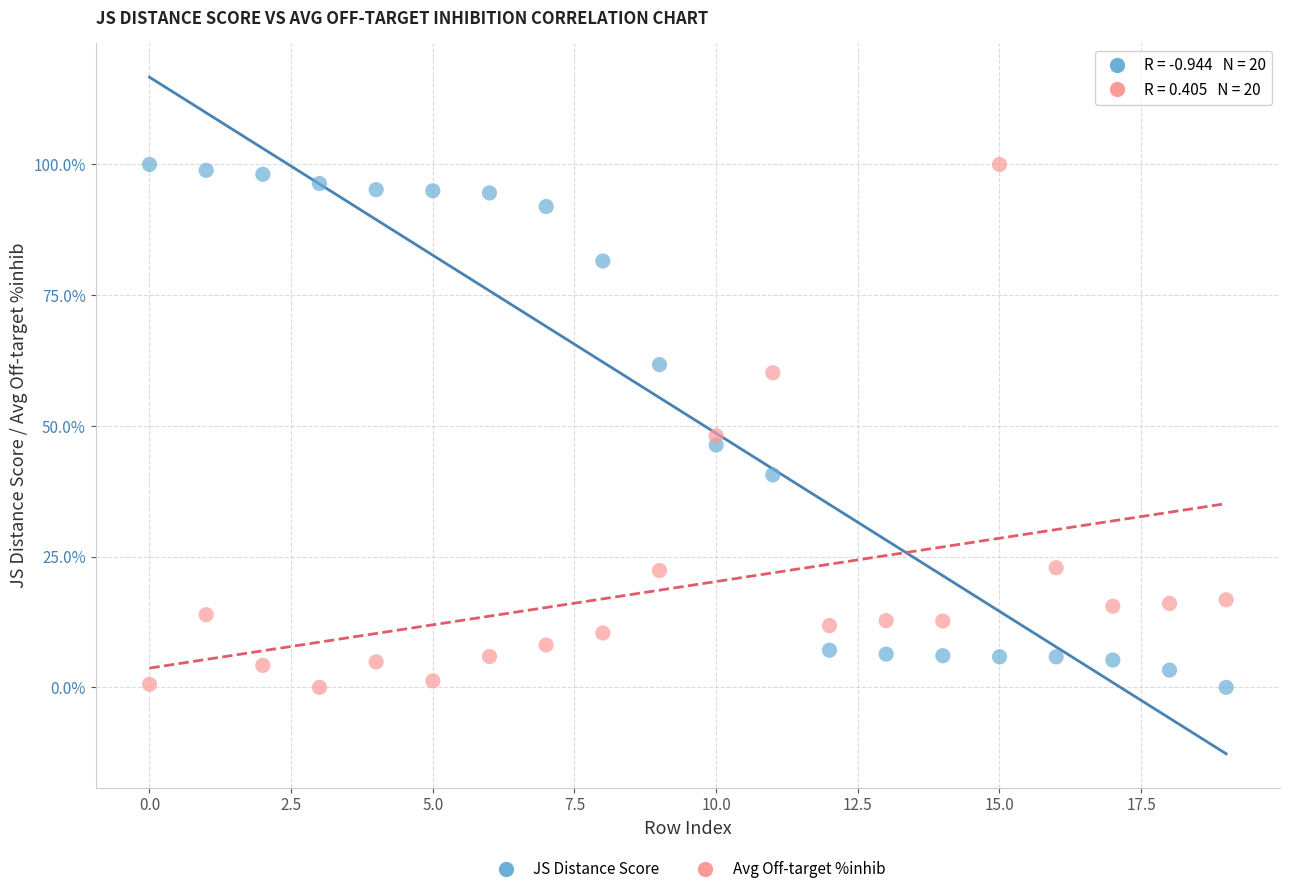

In the Avg Off-target %inhib series, what Y value is closest to 50?

48.1